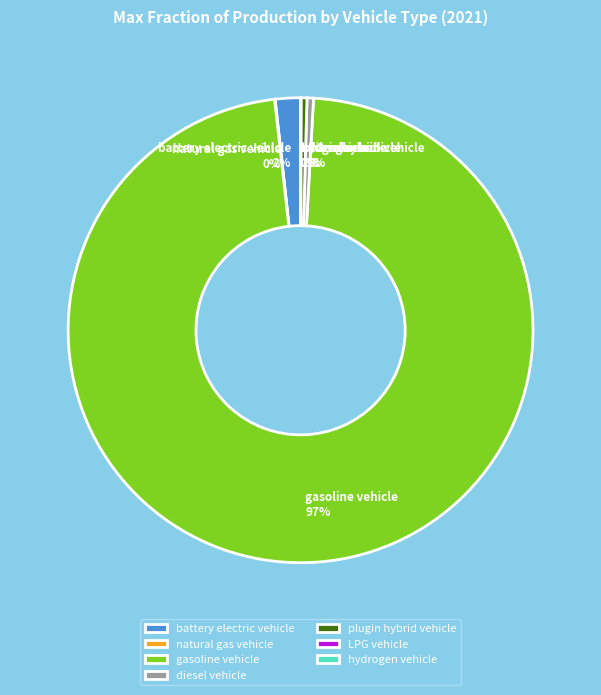

Is it true that diesel vehicle is 0% of the pie?

True